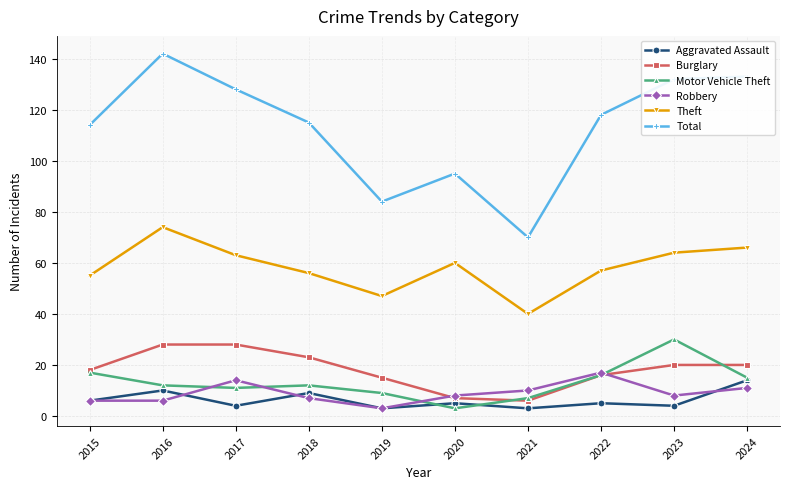

Reading left to right, extract all data points from this chart.

Aggravated Assault: 6	10	4	9	3	5	3	5	4	14
Burglary: 18	28	28	23	15	7	6	16	20	20
Motor Vehicle Theft: 17	12	11	12	9	3	7	16	30	15
Robbery: 6	6	14	7	3	8	10	17	8	11
Theft: 55	74	63	56	47	60	40	57	64	66
Total: 114	142	128	115	84	95	70	118	132	133